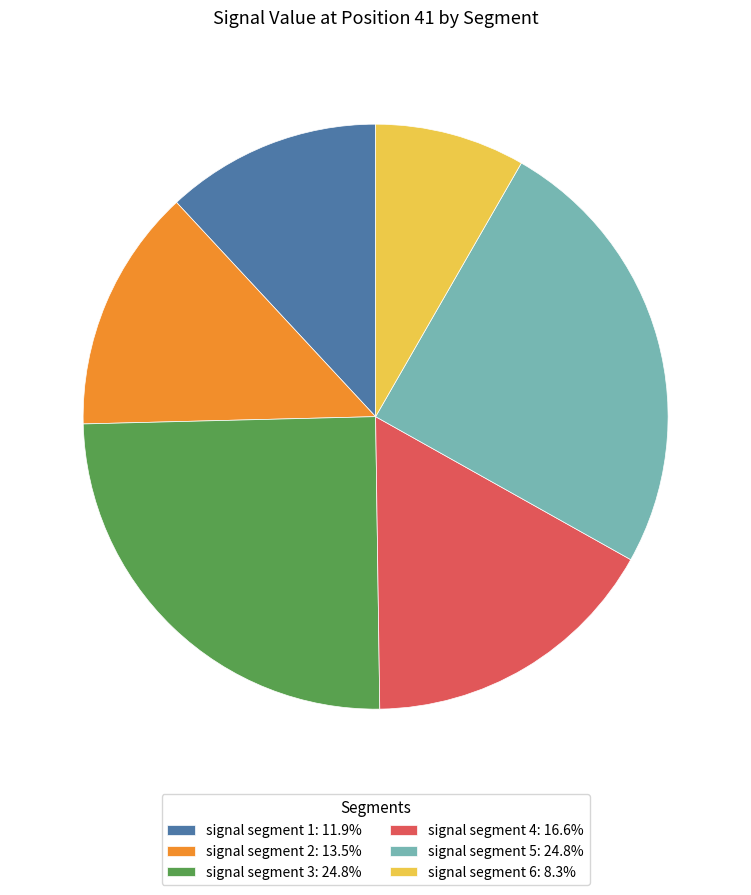

Does signal segment 3: 24.8% represent more than half of the total?

No